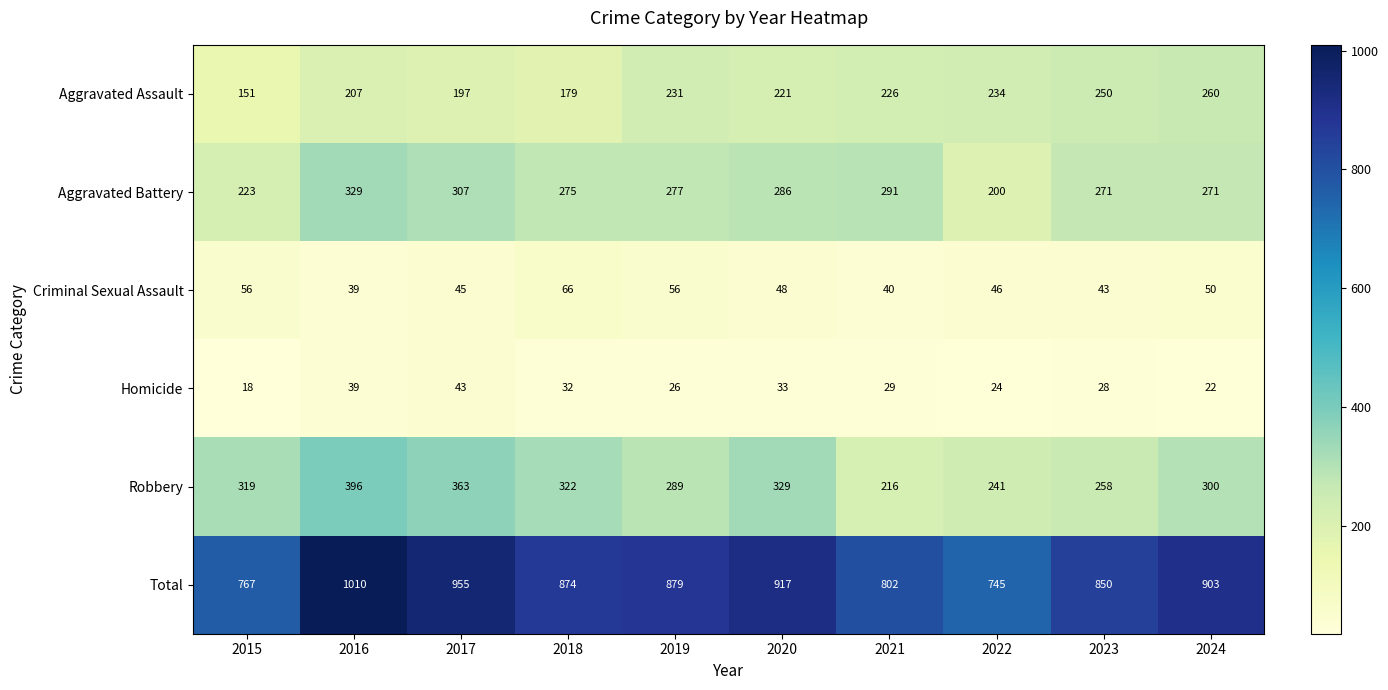

What is the sum of the Criminal Sexual Assault values at 2023 and 2018?

109